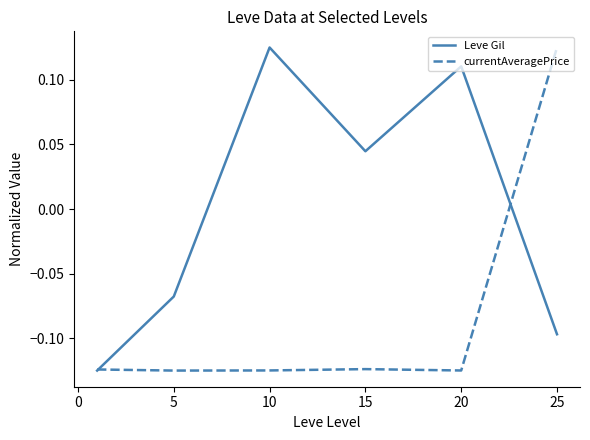

List the series in order of their overall mean, lowest first.

currentAveragePrice, Leve Gil